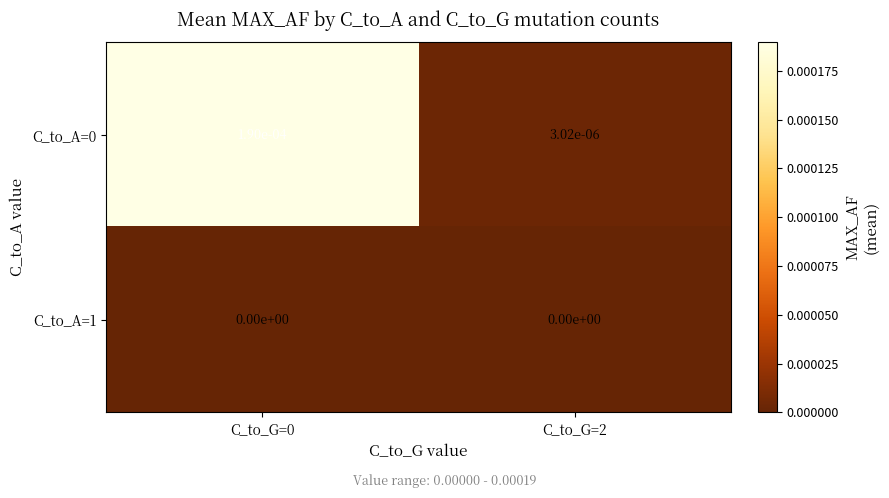

Is the value of C_to_A=1 at C_to_G=2 greater than the value of C_to_A=0 at C_to_G=2?

No